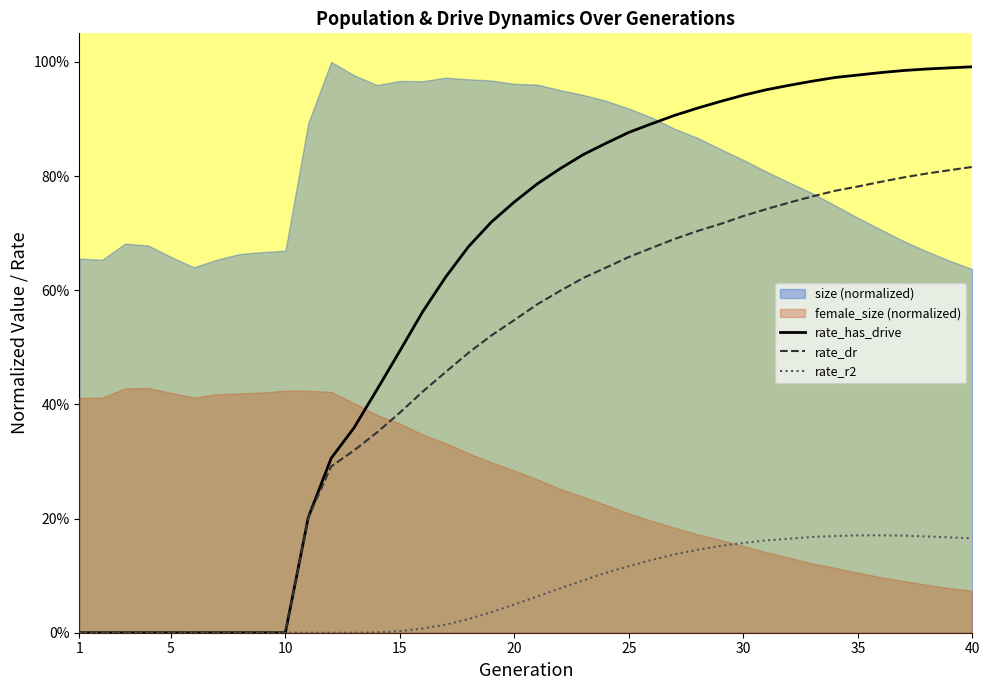

True or false: rate_has_drive and rate_dr cross at least once.

False